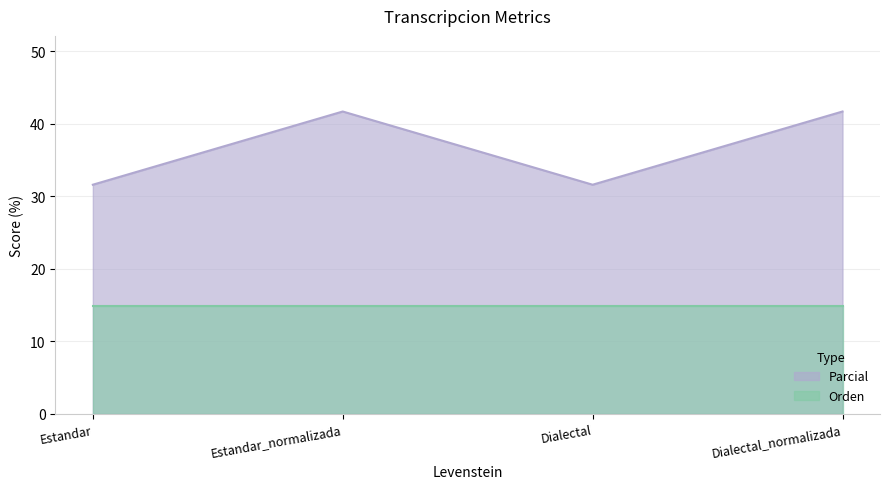

At which category does the chart reach its minimum across all series?

Estandar